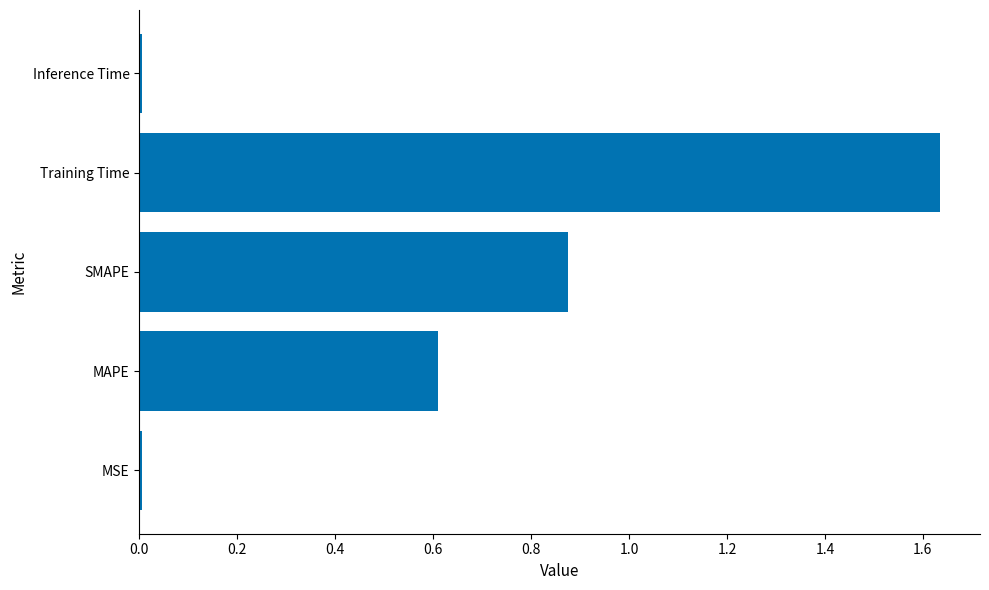

What is the sum of all values?

3.1